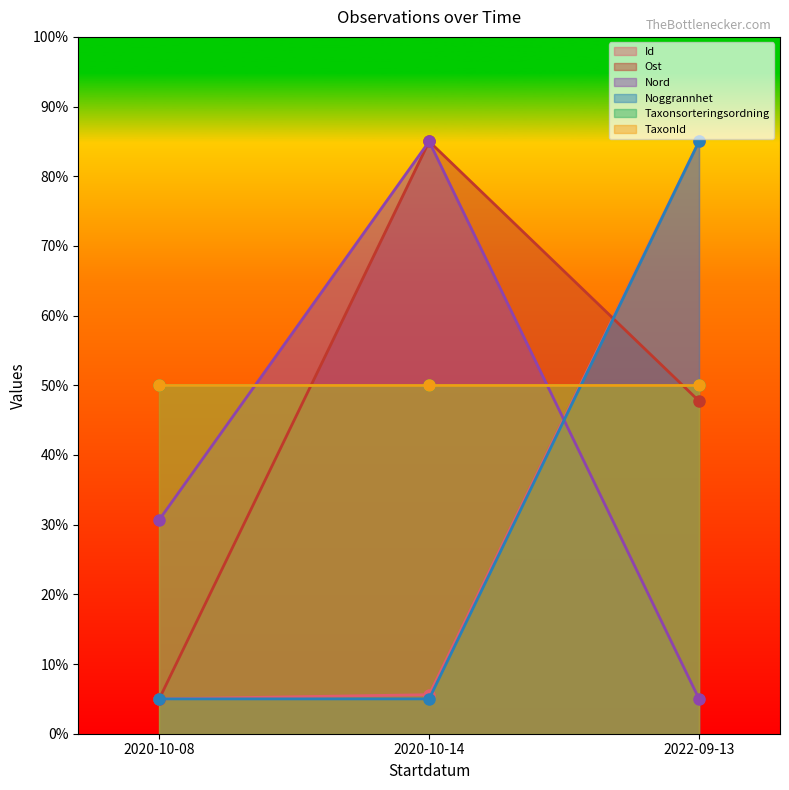

The Noggrannhet series shows 5.0 at 2020-10-14. True or false?

True